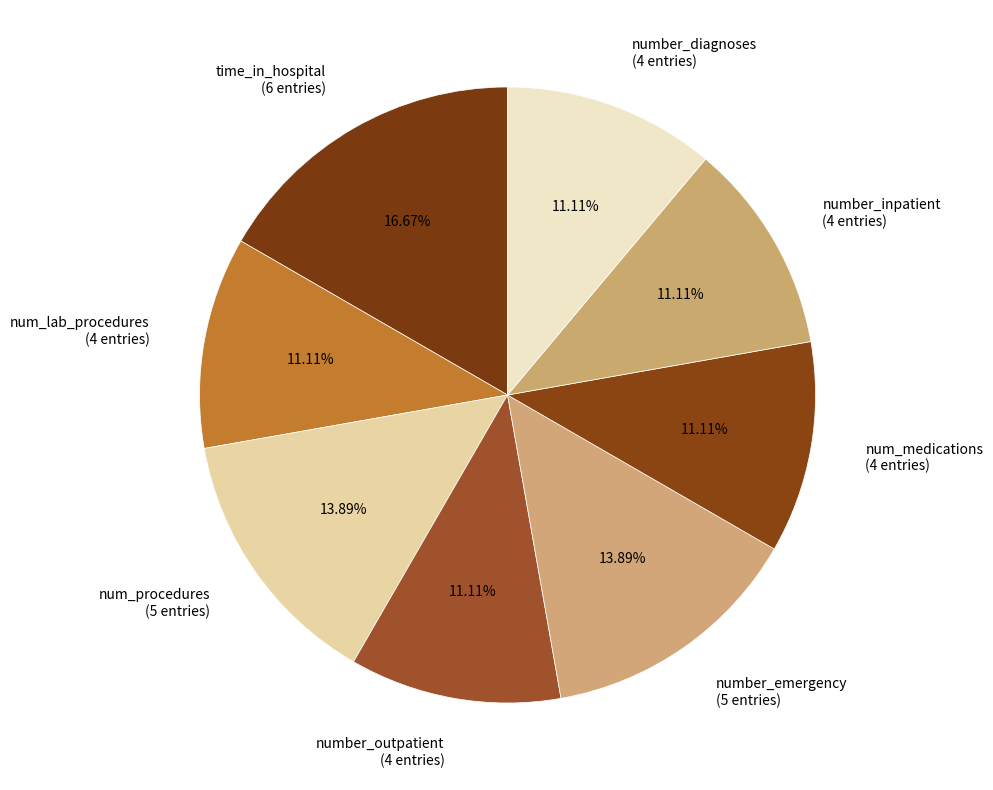

The number_outpatient slice represents 11% of the pie. True or false?

True